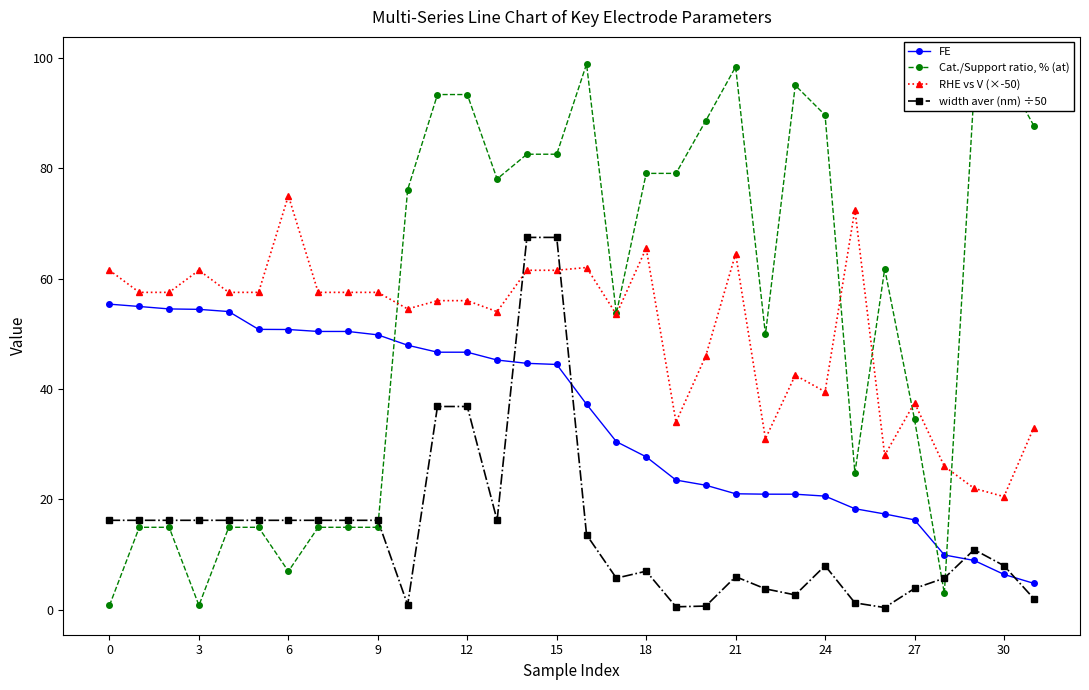

What is the average value of the Cat./Support ratio, % (at) series?

54.8